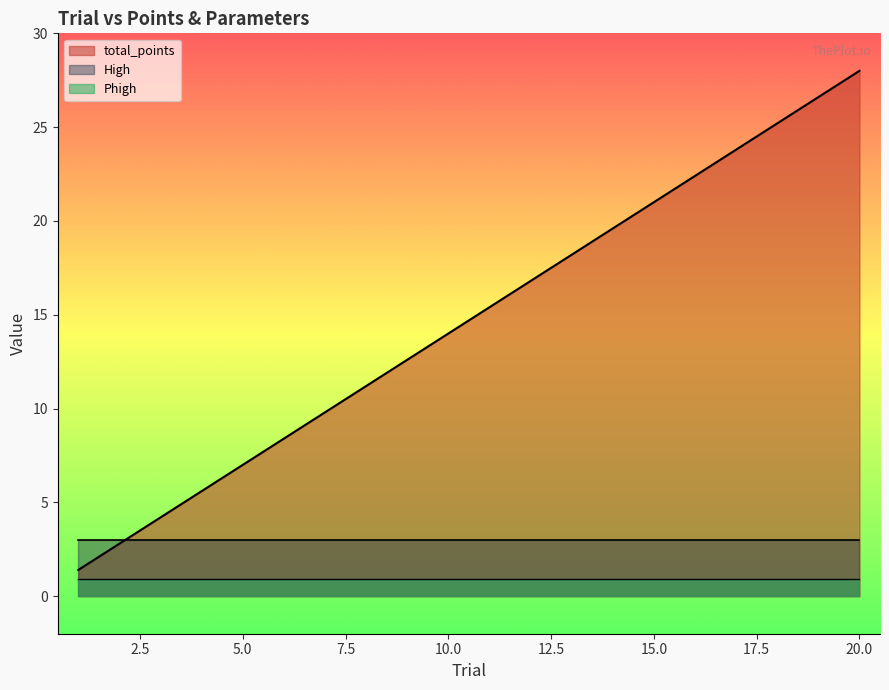

The value of Phigh at 18 is 0.9. True or false?

True